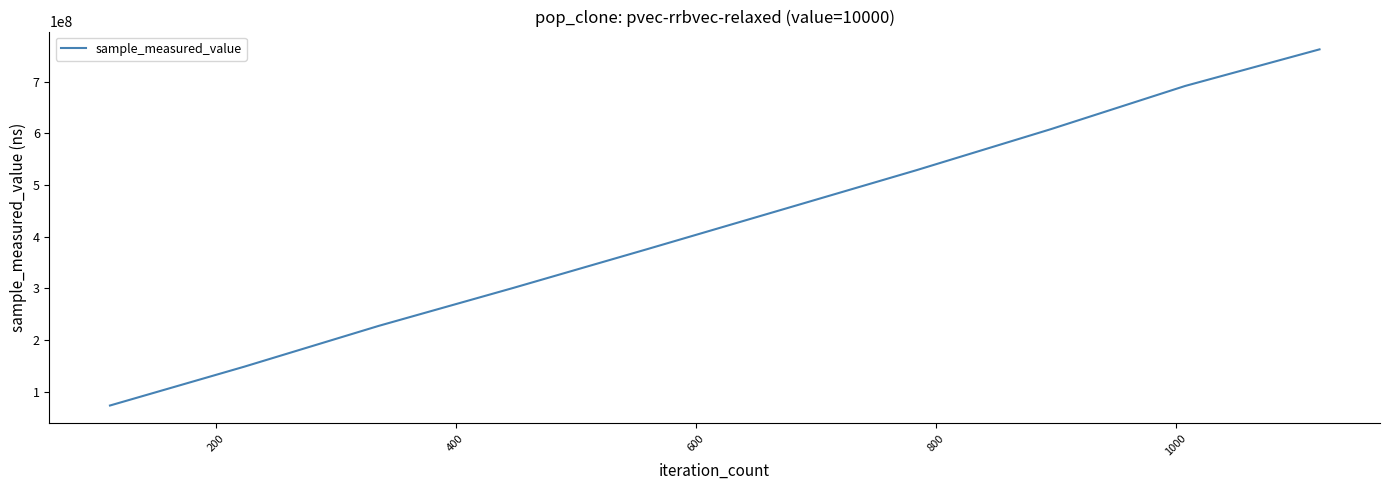

What is the maximum value shown in the chart?

762274283